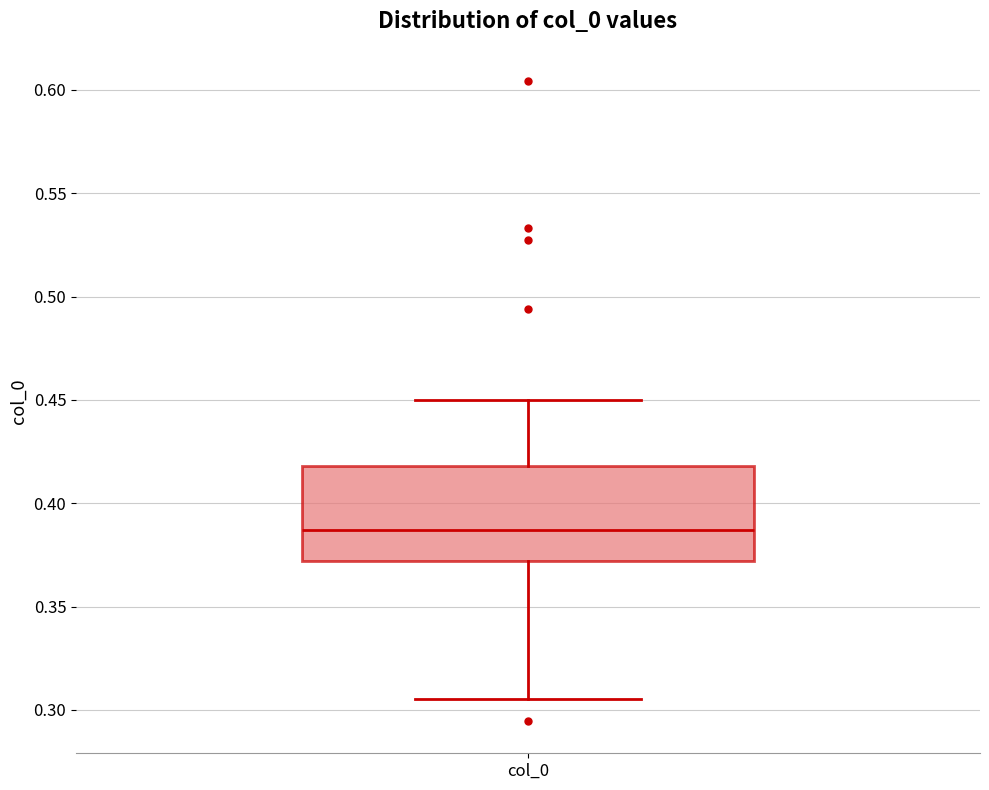

Transcribe this box plot: give where the median line is, the range the box spans, and where the two whiskers end, as read against the y-axis. The values are not printed on the chart, so give them approximately, as read against the axis.

median 0.385, box 0.370 to 0.420, whiskers 0.305 to 0.450